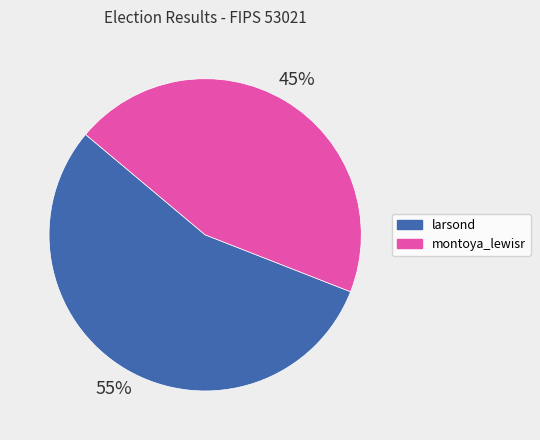

To the nearest percent, what portion does montoya_lewisr represent?

45%